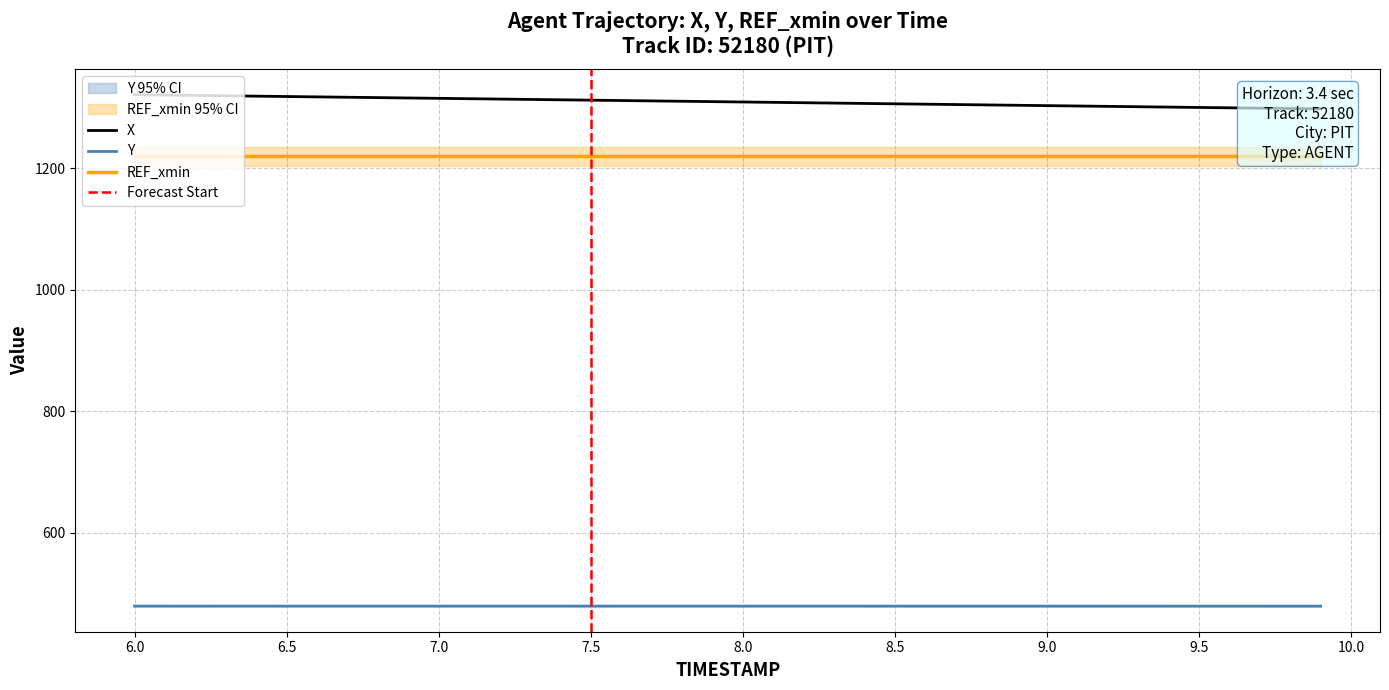

True or false: Y and X cross at least once.

False